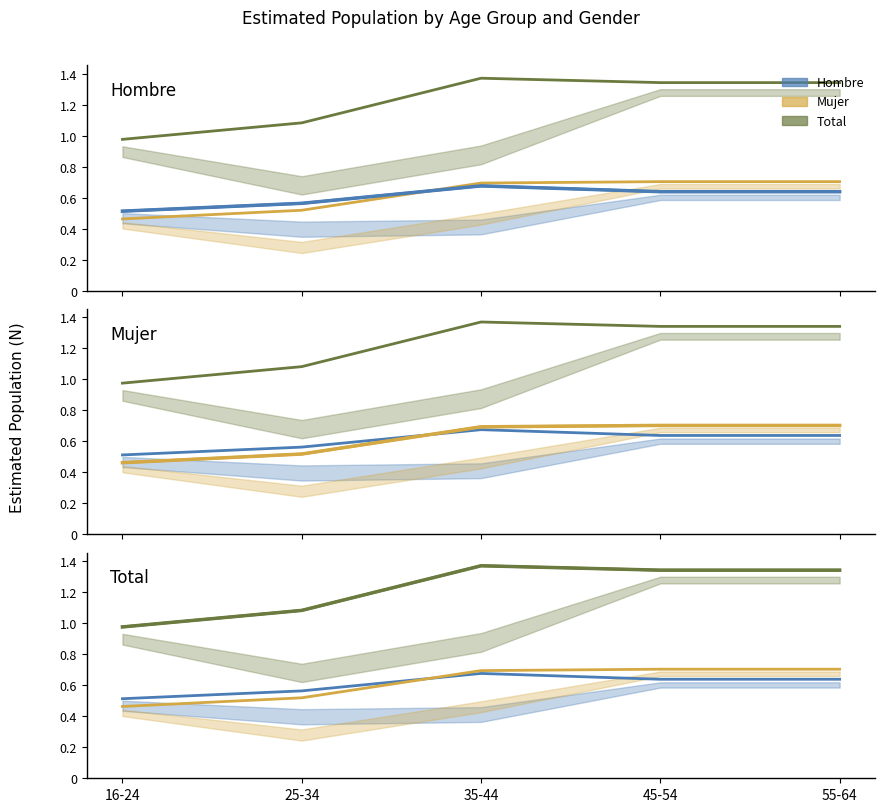

Between 16-24 and 25-34, which series saw the biggest shift?

Total